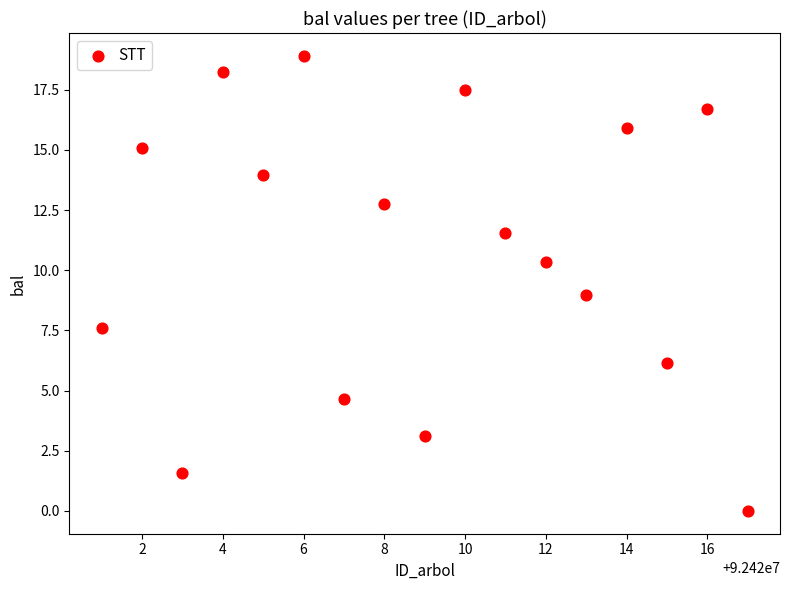

What is the range of Y values (max minus min)?

18.9